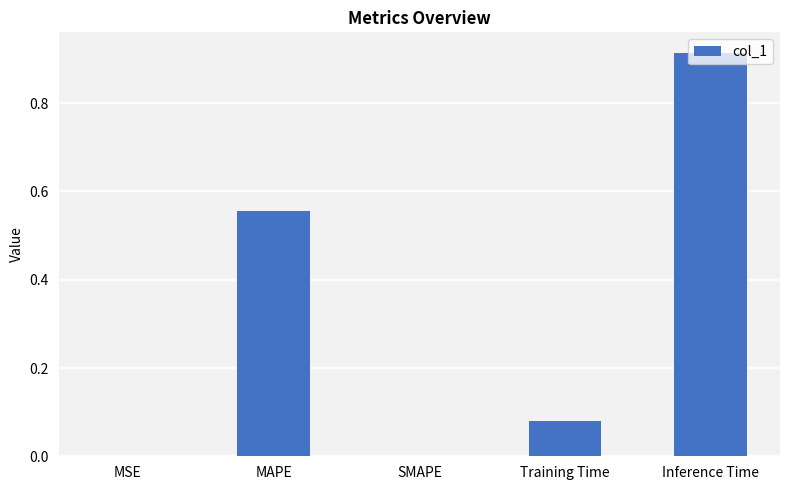

Which has a higher value, MSE or Inference Time?

Inference Time